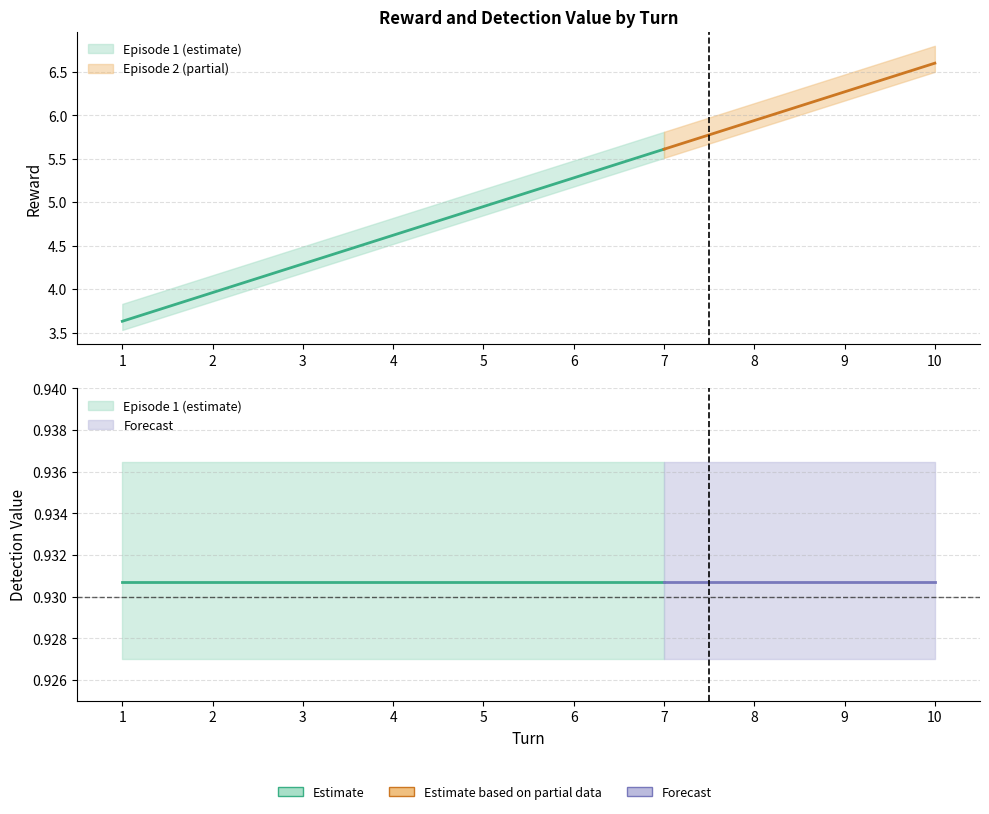

What is the value of the detection_ep2 point at the 3rd from the left?

0.9